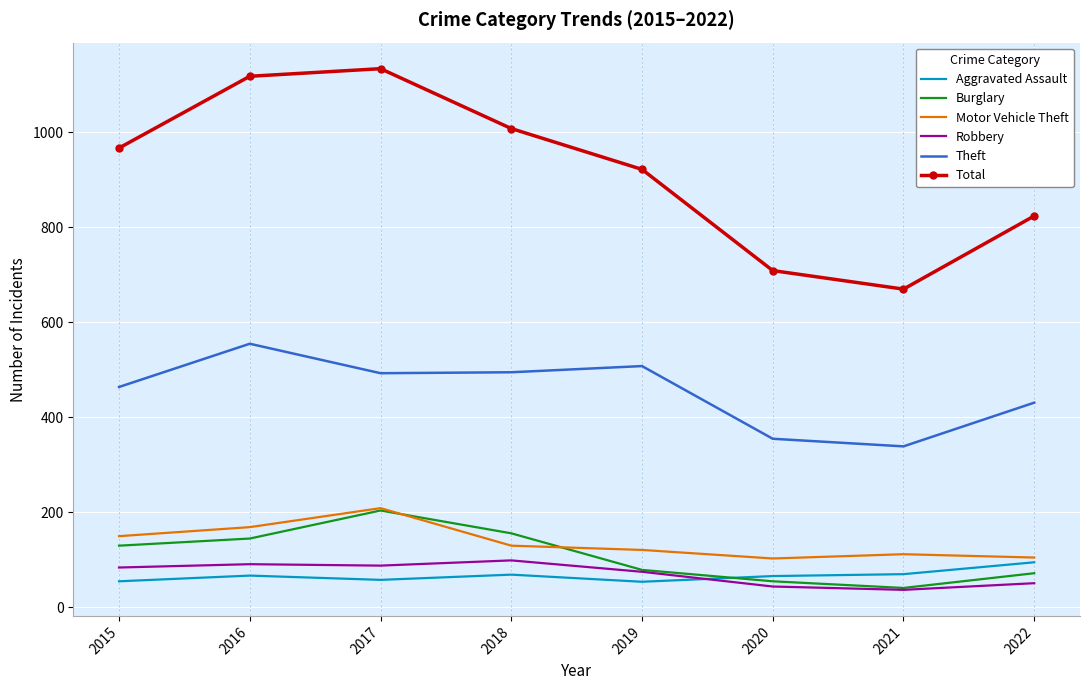

Which series has the largest total across all categories?

Total